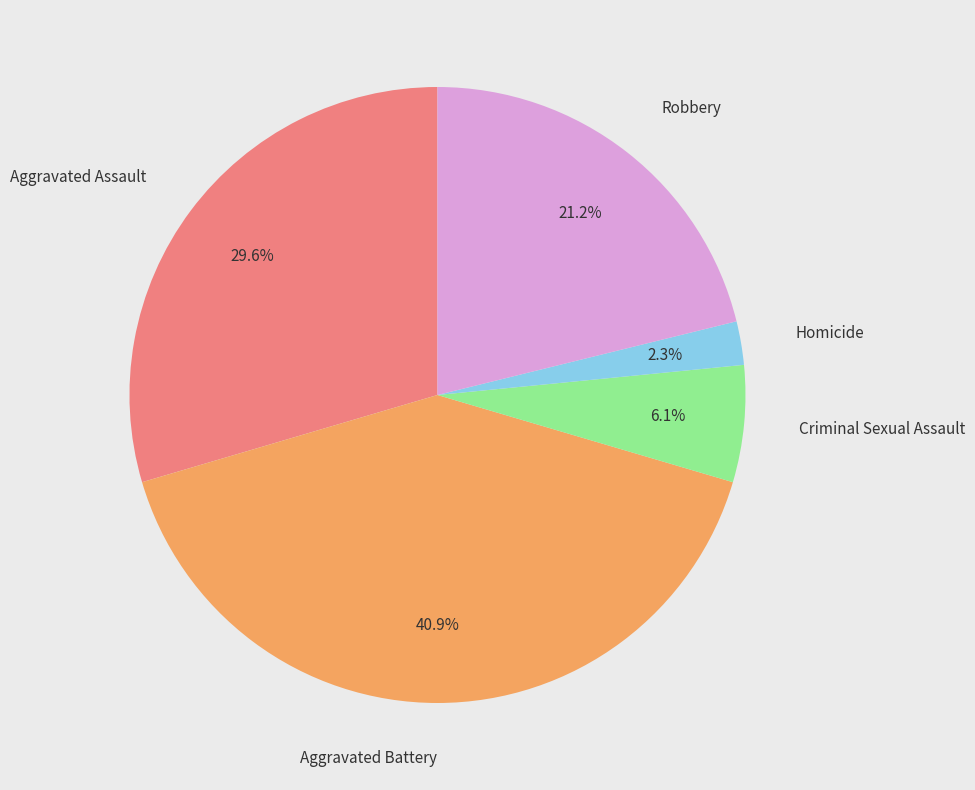

Does any single category account for the majority?

No